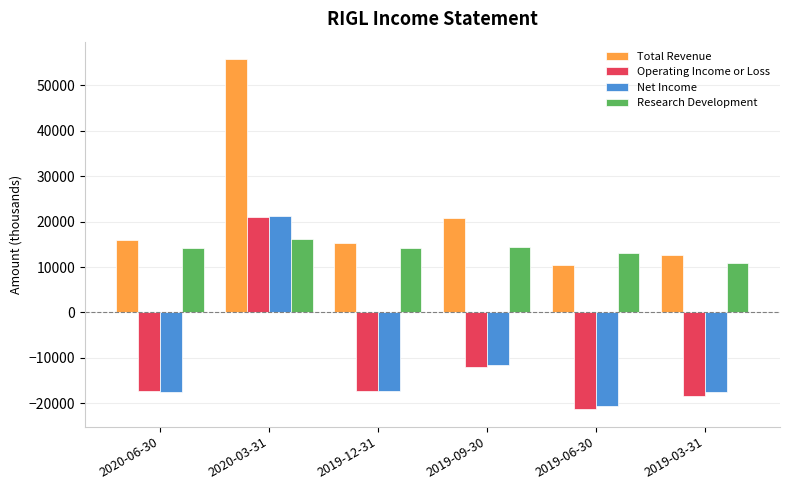

What is the total value across all series at 2019-12-31?

-4900